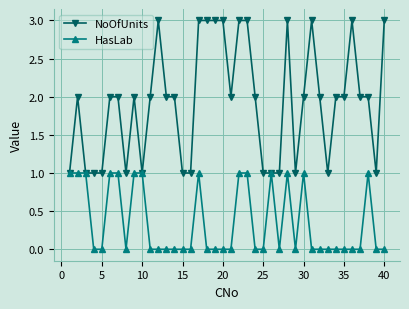

What is the greatest value displayed?

3